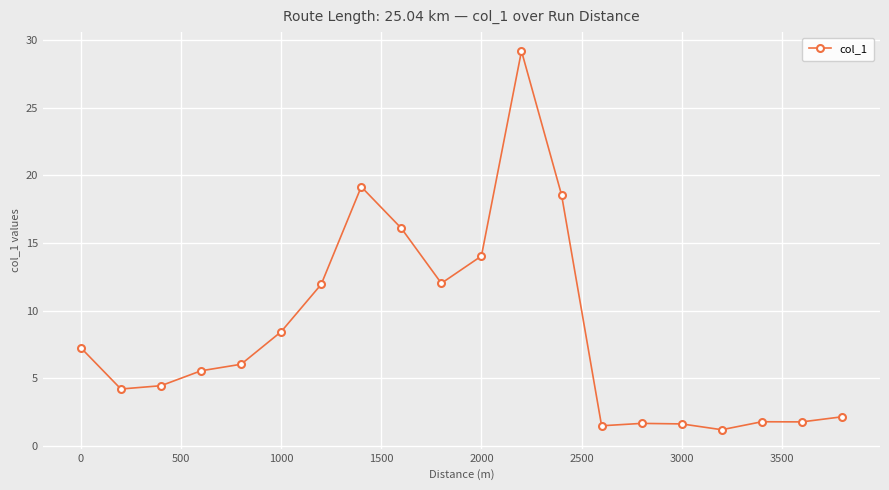

What is the difference between the second highest and minimum values?

17.9